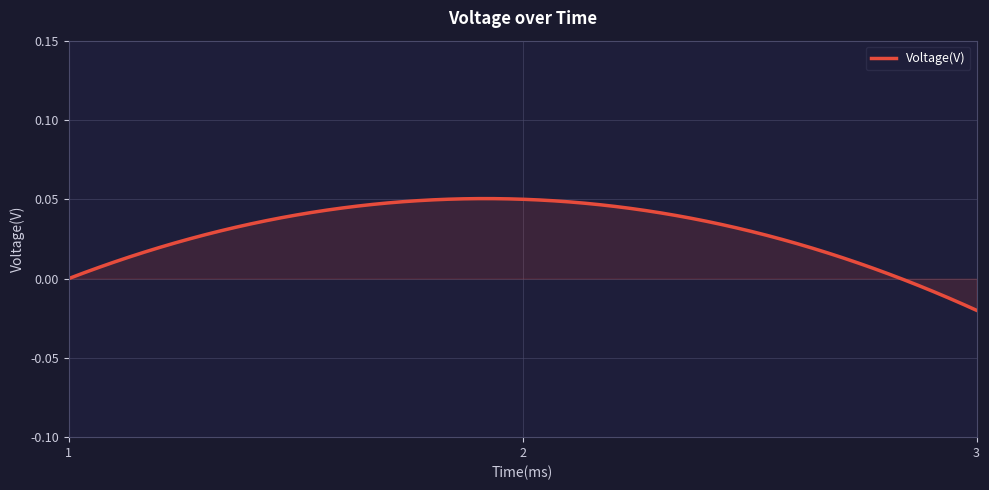

How many lines are shown in the chart?

1